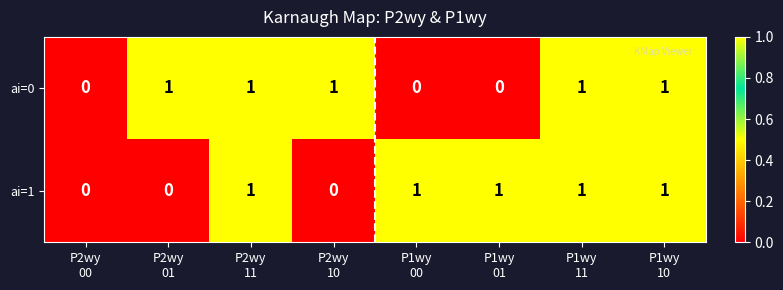

What is the sum of all ai=0 values?

5